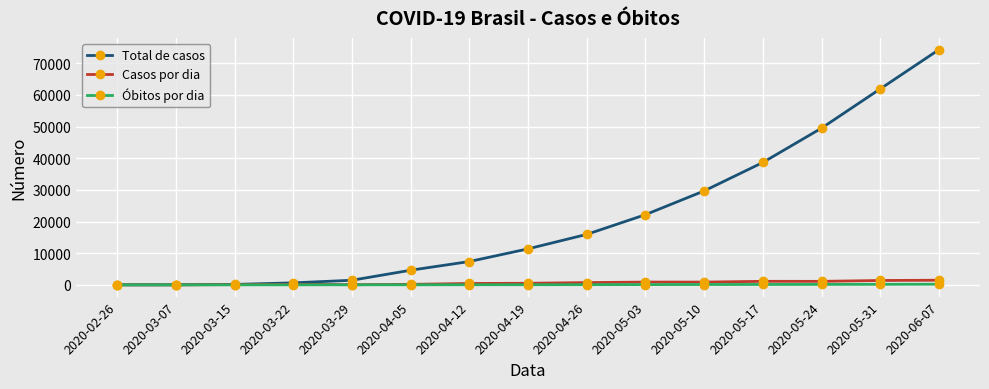

What is the sum of all Casos por dia values?

8884